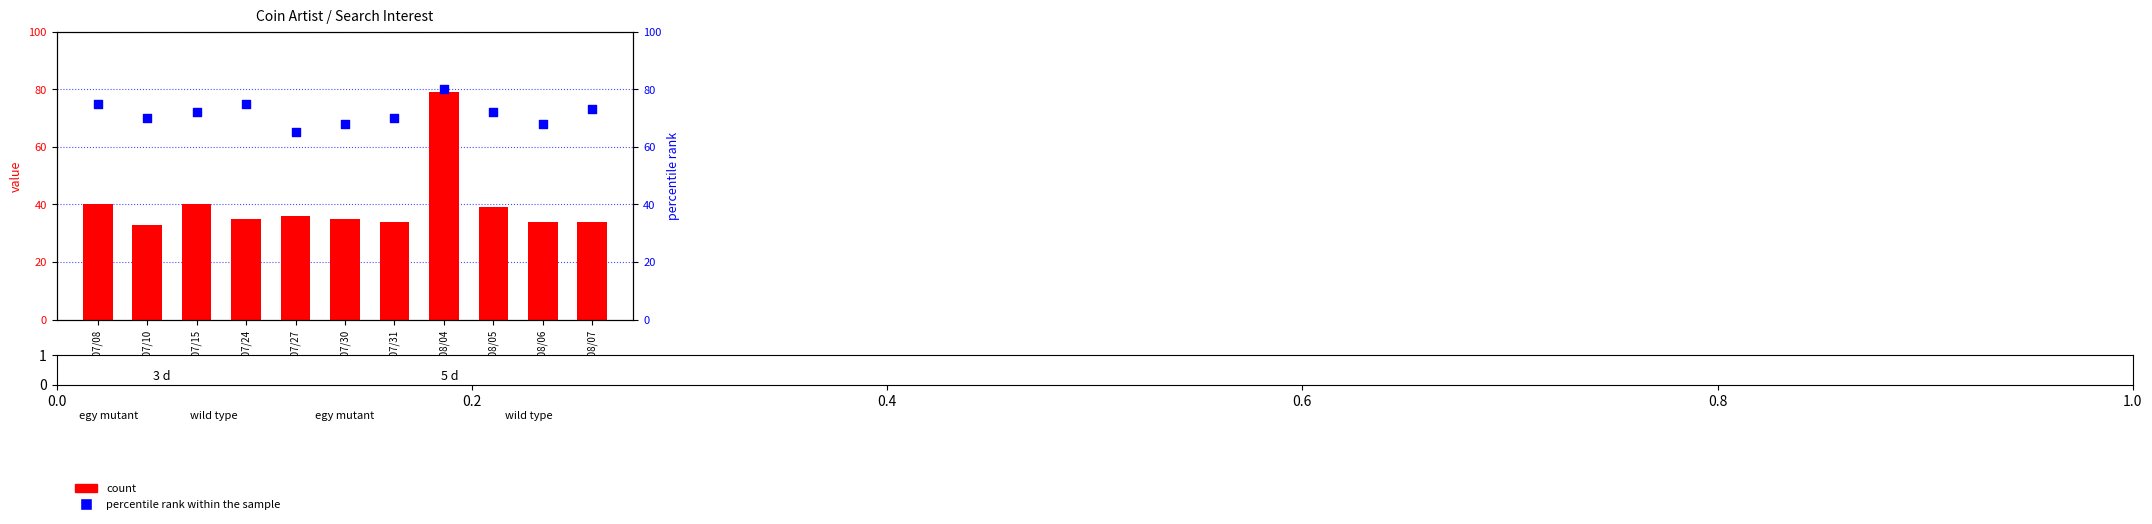

At how many categories does at least one series exceed 41?

11